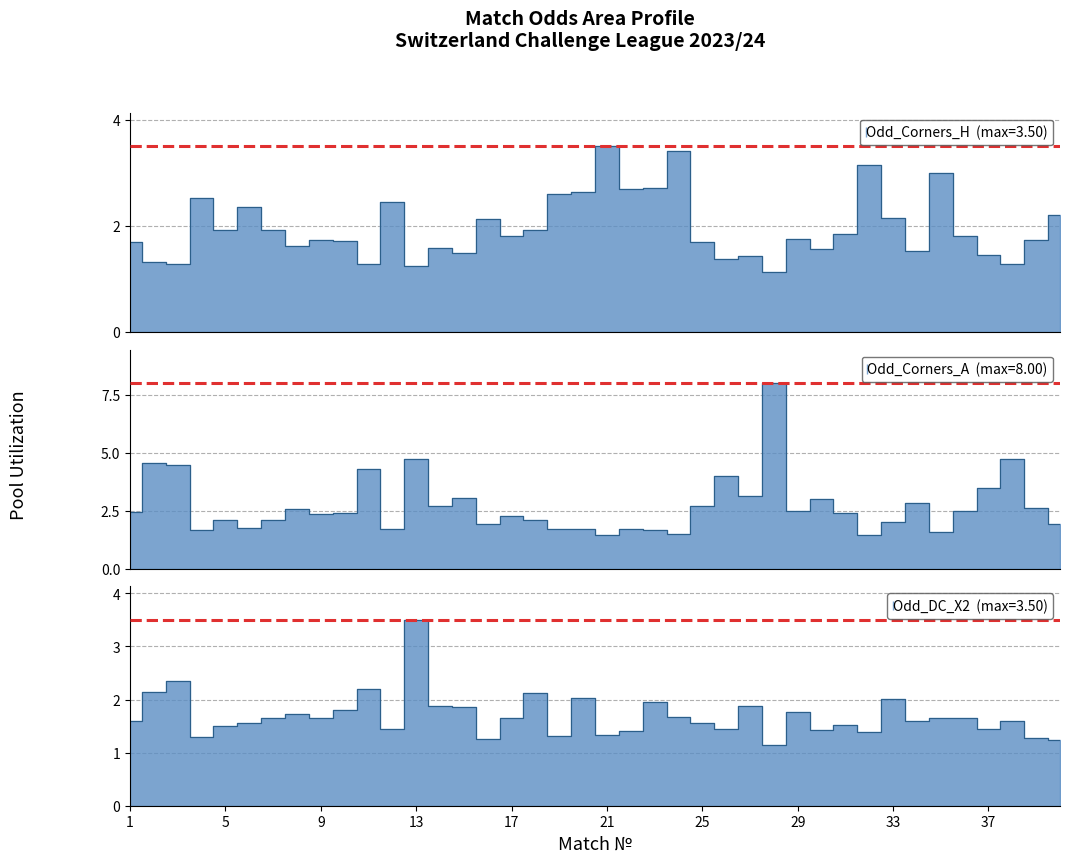

What is the maximum value for Odd_DC_X2?

3.5